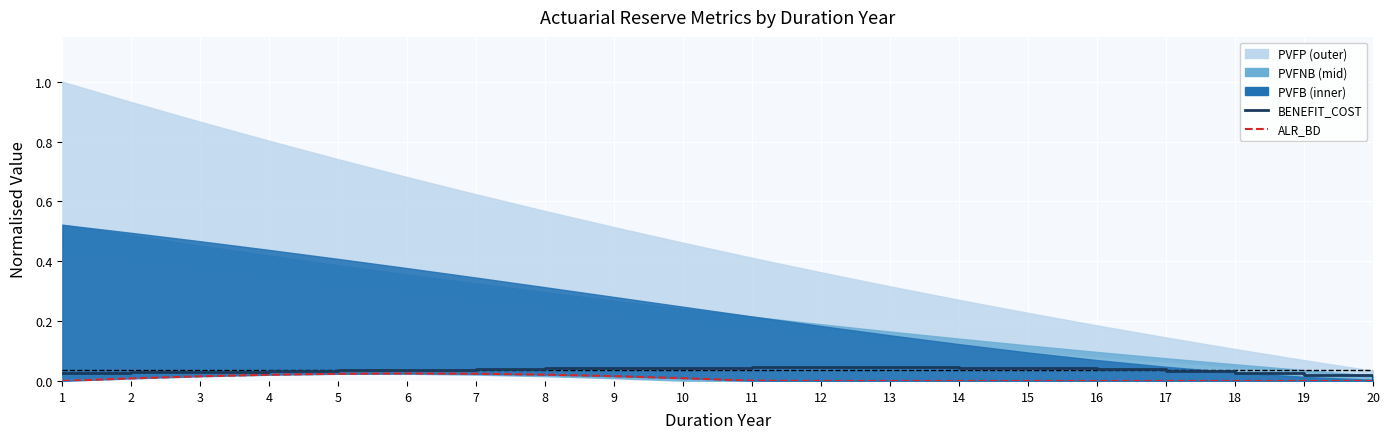

Count the number of categories in the chart.

20